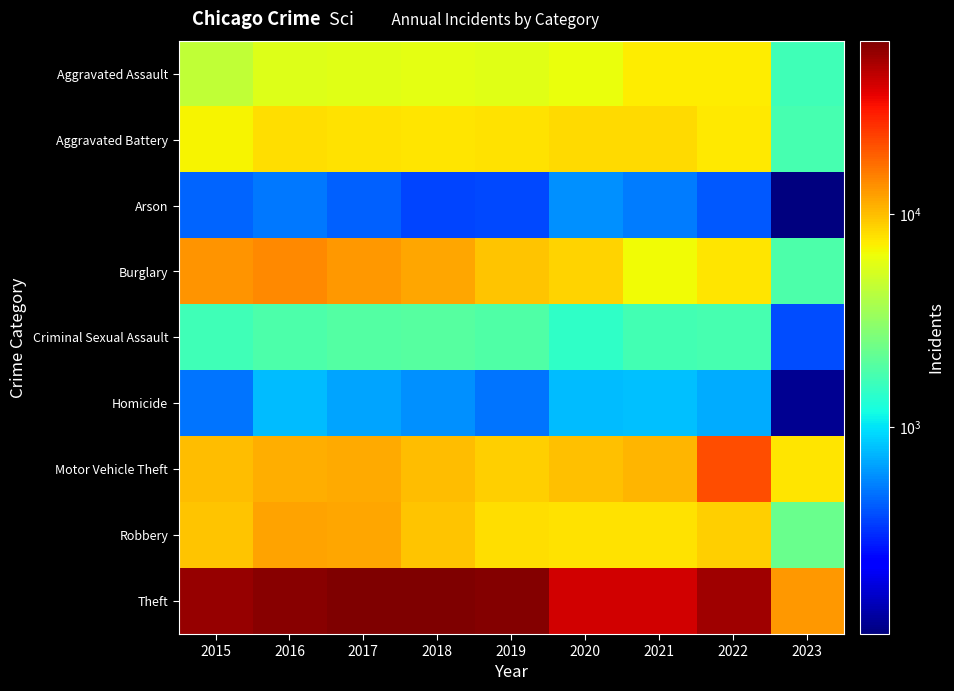

What is the total value across all series at 2020?

85295